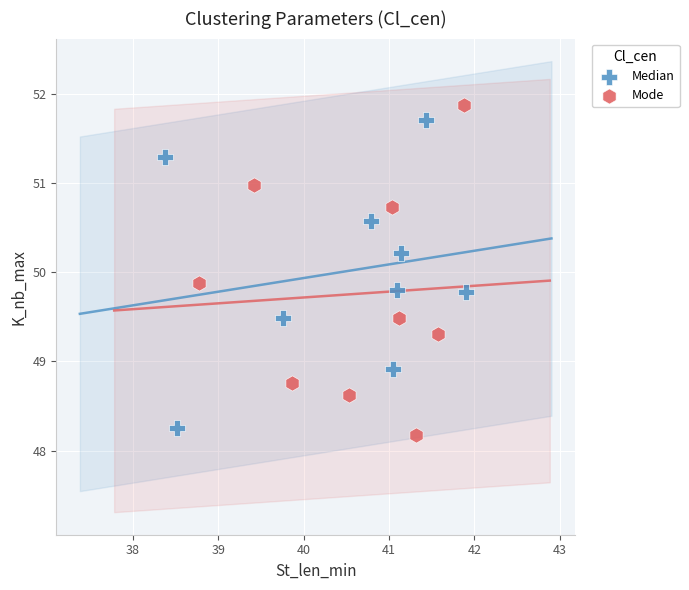

Which series reaches the maximum Y coordinate?

Mode